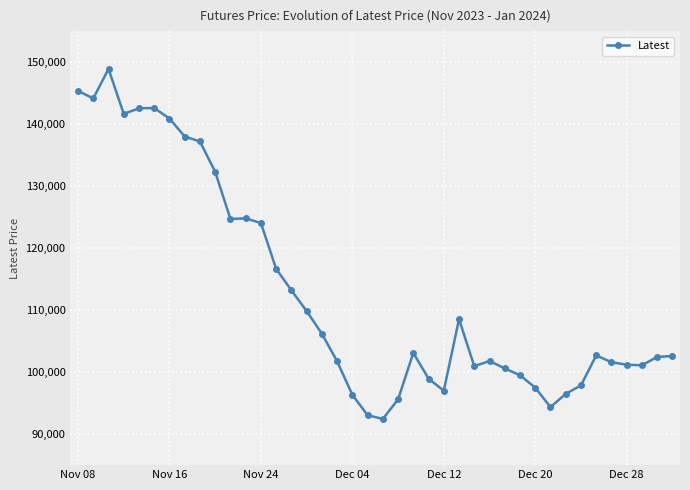

True or false: there are more than 1 points higher than both neighbors.

True